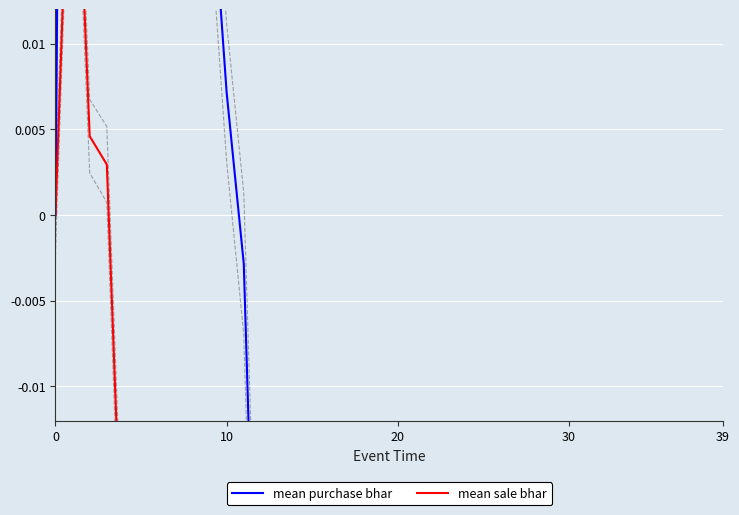

Count the number of categories in the chart.

40